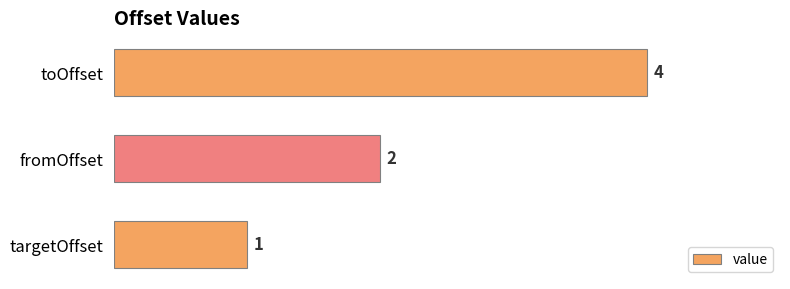

Reading top to bottom, what are all the values shown in this chart?

toOffset=4	fromOffset=2	targetOffset=1